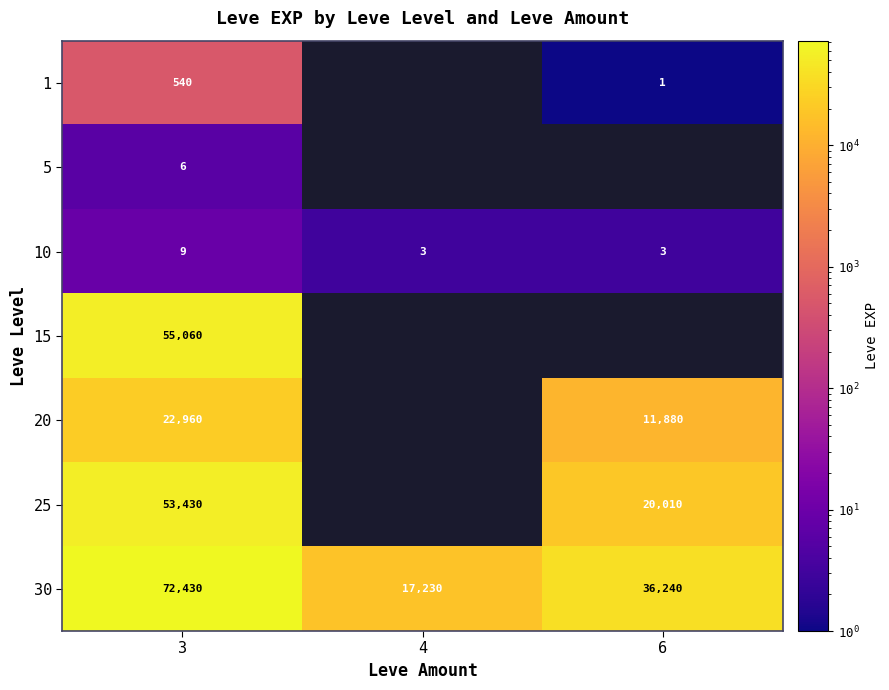

The value of 5 at 3 is 6. True or false?

True